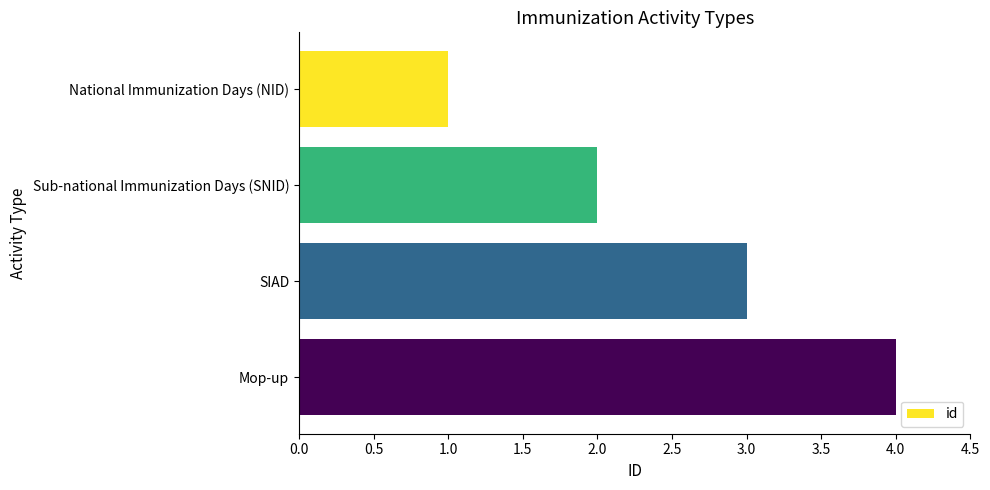

Approximately how many times larger is the value at Sub-national Immunization Days (SNID) compared to SIAD?

0.7